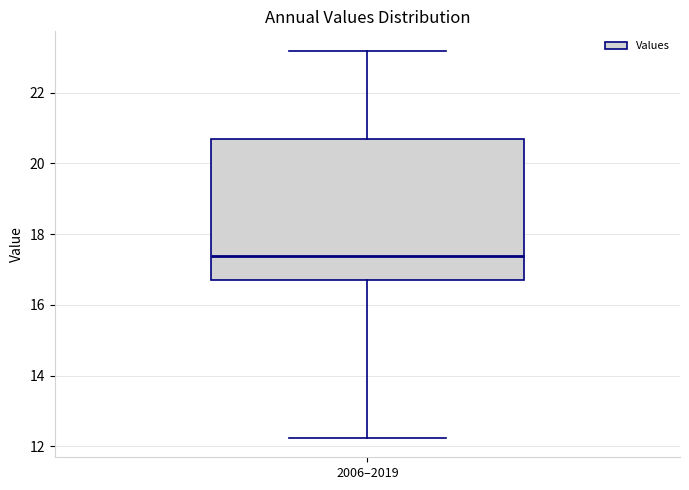

Transcribe this box plot: give where the median line is, the range the box spans, and where the two whiskers end, as read against the y-axis. The values are not printed on the chart, so give them approximately, as read against the axis.

median 17.4, box 16.8 to 20.6, whiskers 12.2 to 23.2